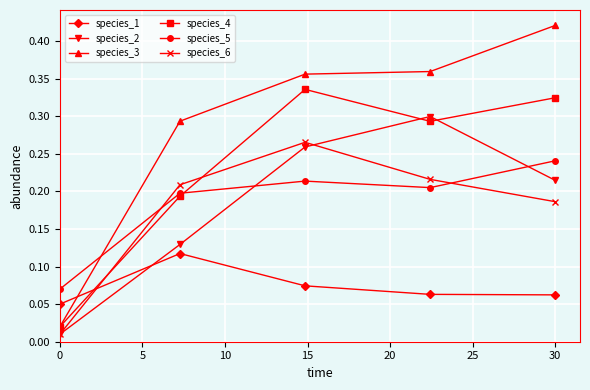

How many series are shown in this chart?

6